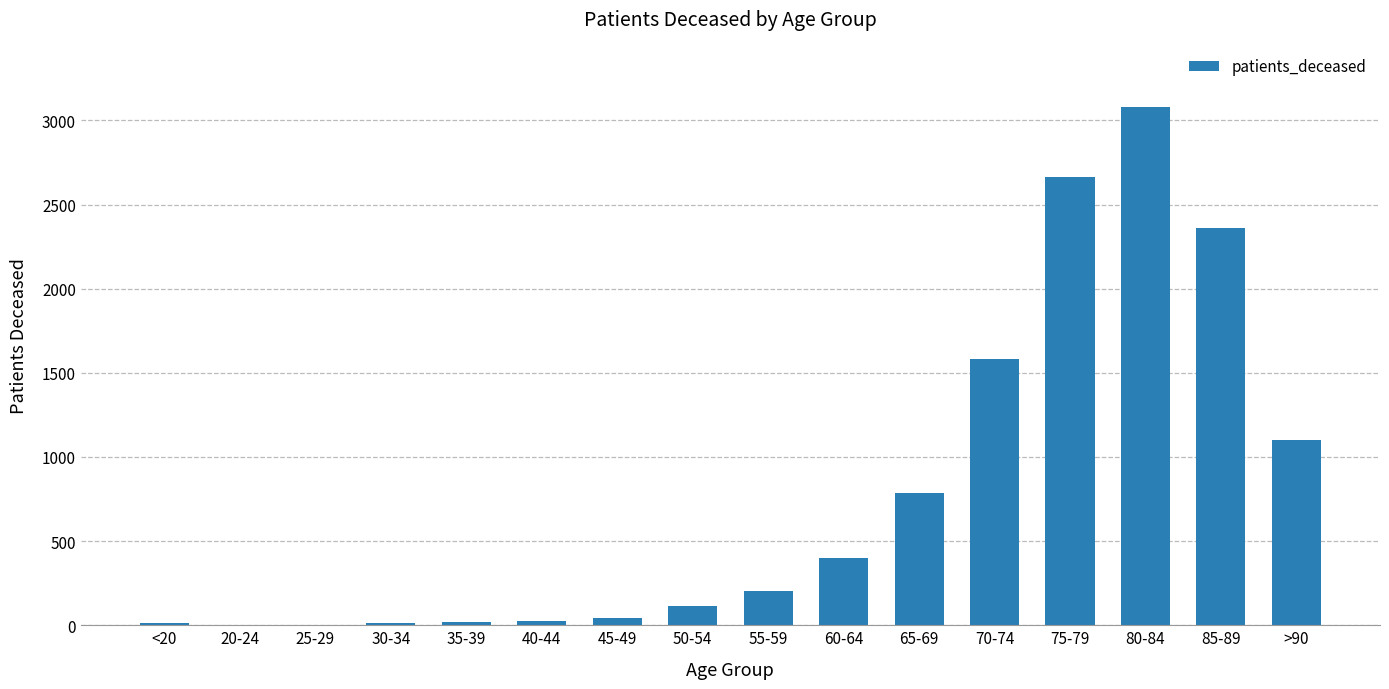

What is the change in value from <20 to 55-59?

+188